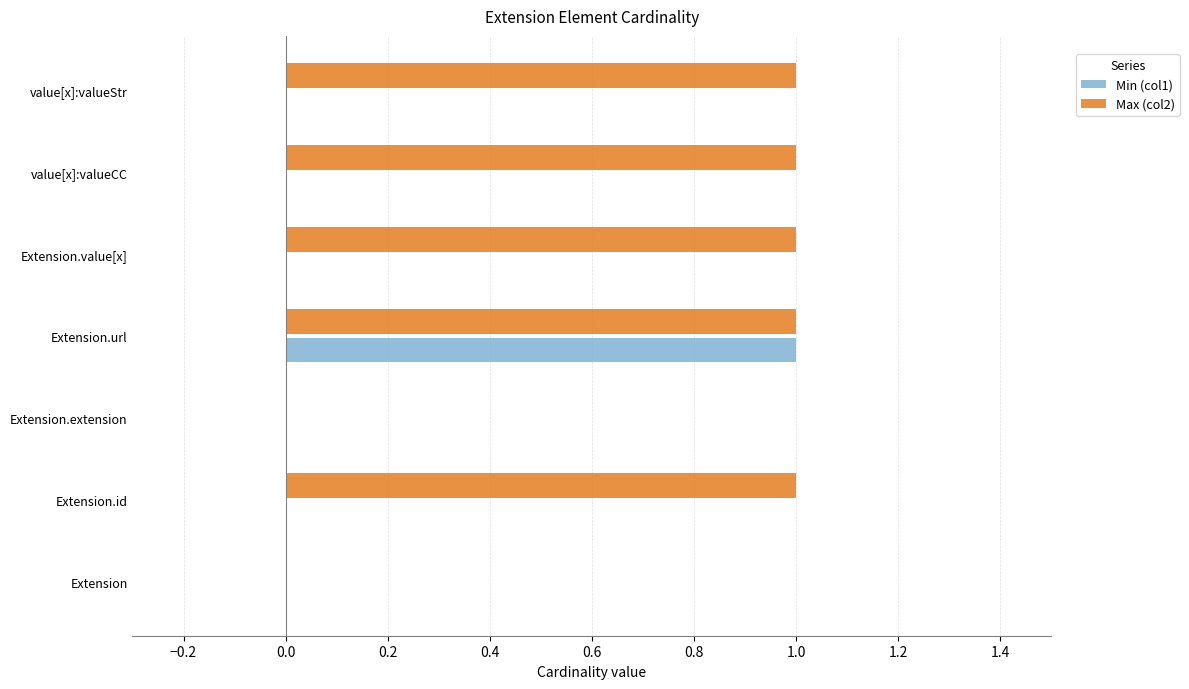

Between Extension.url and value[x]:valueStr, which series saw the biggest shift?

Min (col1)